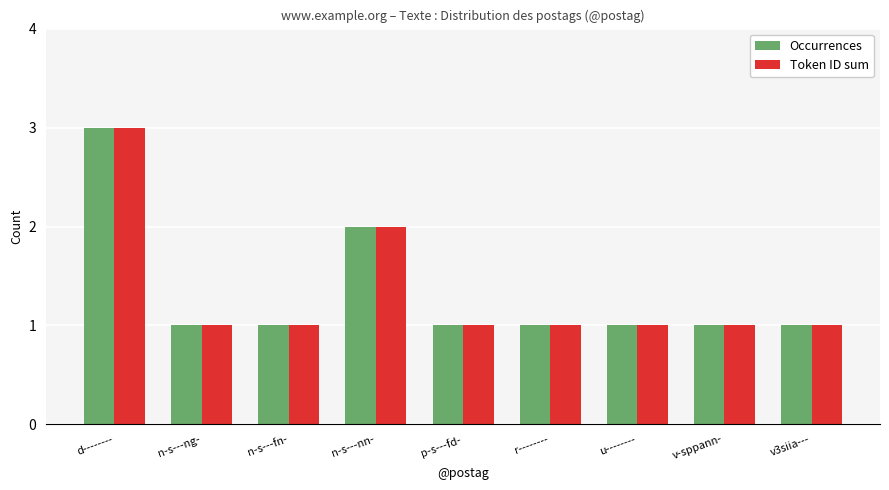

Reading right to left, list all the values displayed in this chart.

Occurrences: 1	1	1	1	1	2	1	1	3
Token ID sum: 1	1	1	1	1	2	1	1	3